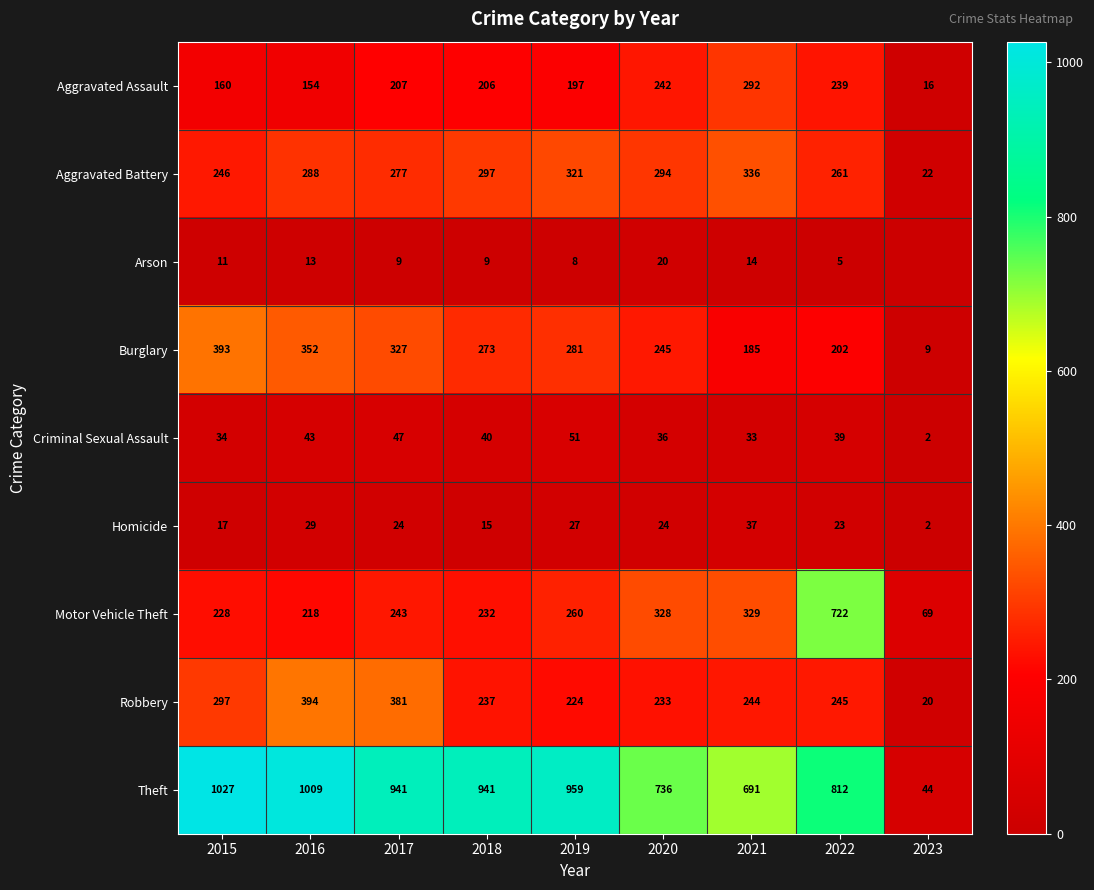

What is the sum of the Aggravated Assault values at 2019 and 2016?

351